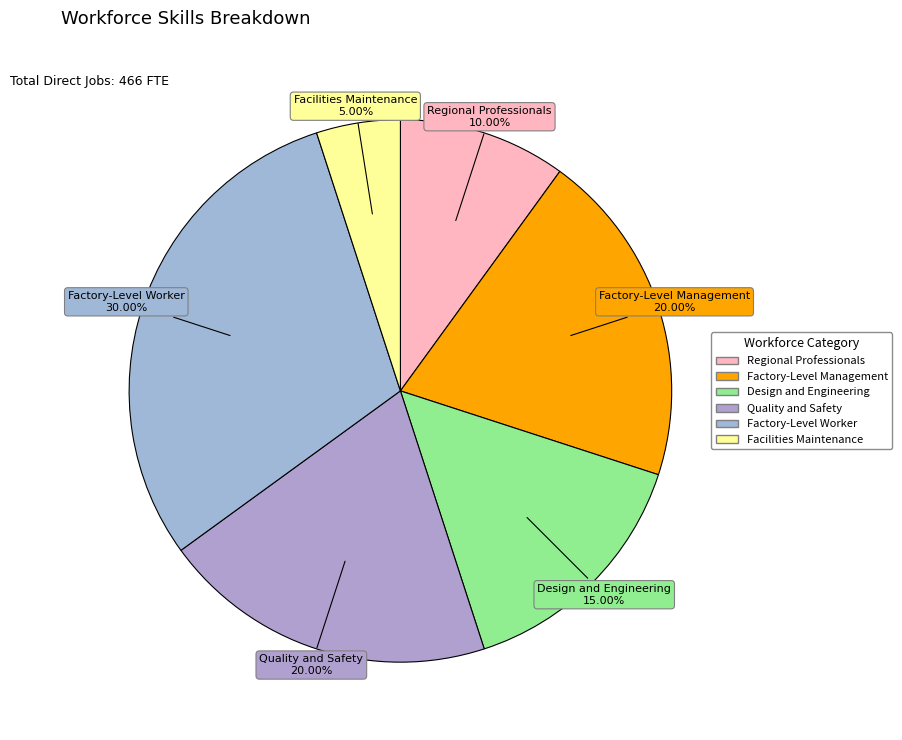

Which category has the smallest portion of the pie?

Facilities Maintenance